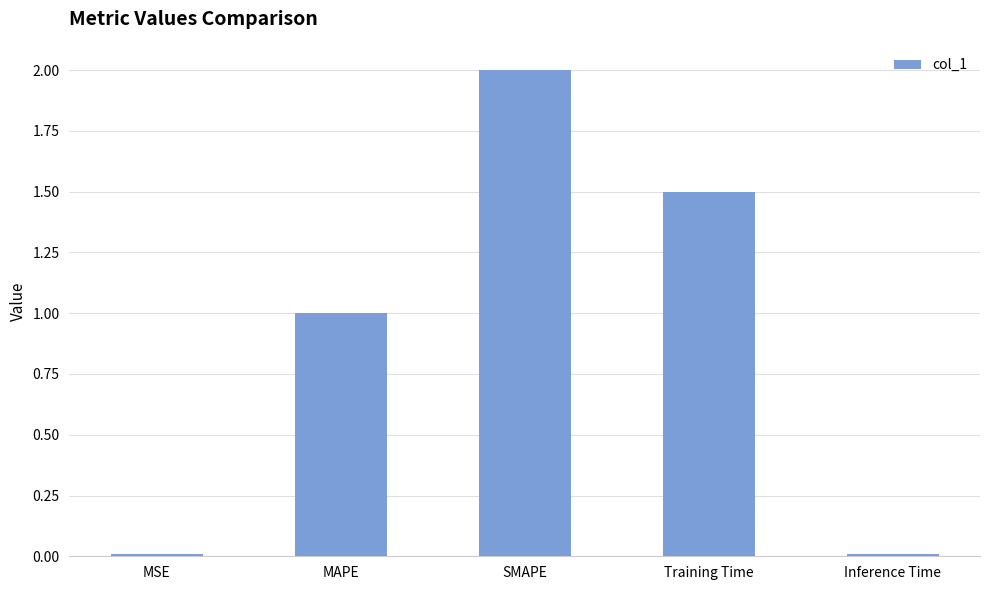

How many data points does each series have?

5